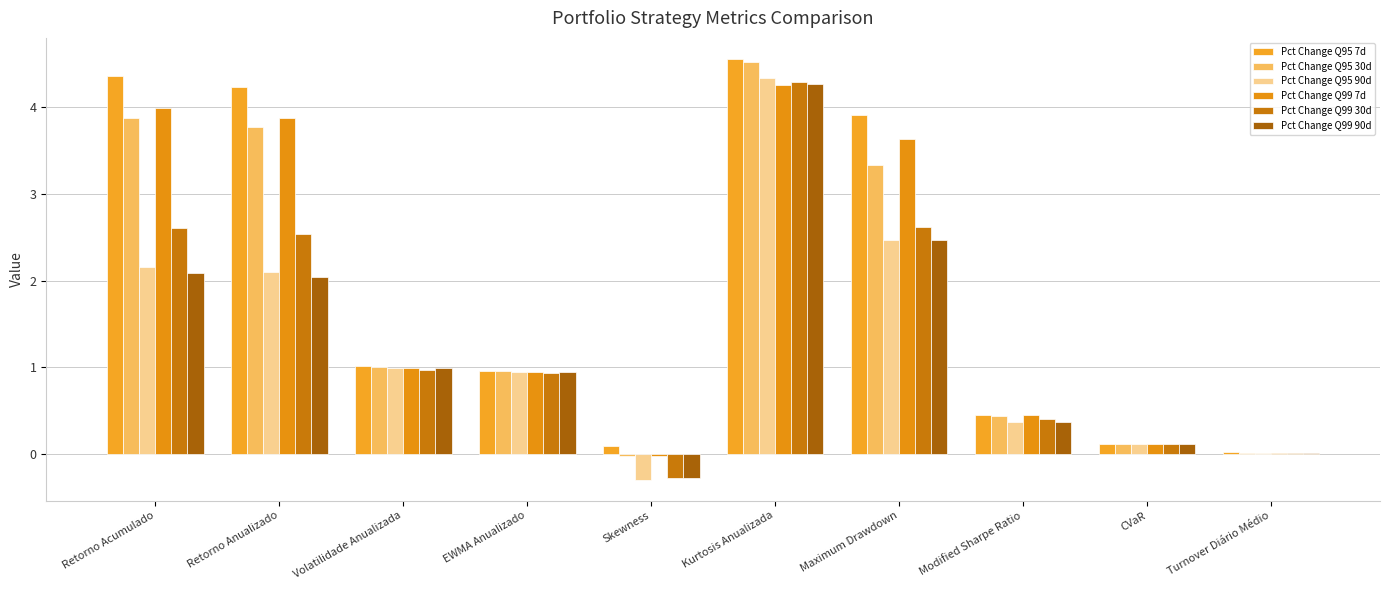

How many distinct data groups are displayed?

6